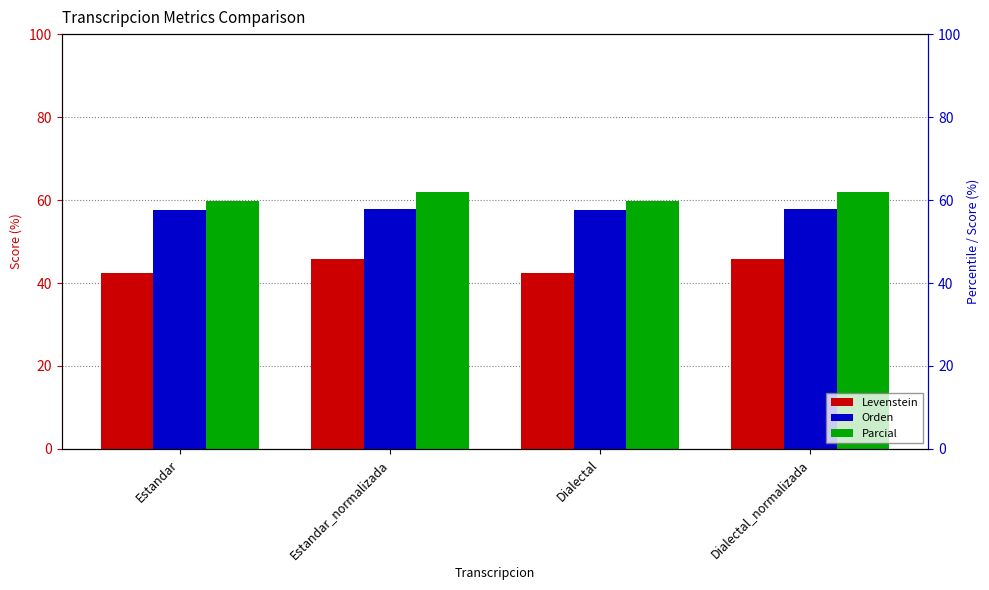

Reading left to right, transcribe all the data shown in this chart.

Levenstein: Estandar=42.5	Estandar_normalizada=45.7	Dialectal=42.5	Dialectal_normalizada=45.7
Orden: Estandar=57.7	Estandar_normalizada=57.9	Dialectal=57.7	Dialectal_normalizada=57.9
Parcial: Estandar=59.7	Estandar_normalizada=62.0	Dialectal=59.7	Dialectal_normalizada=62.0